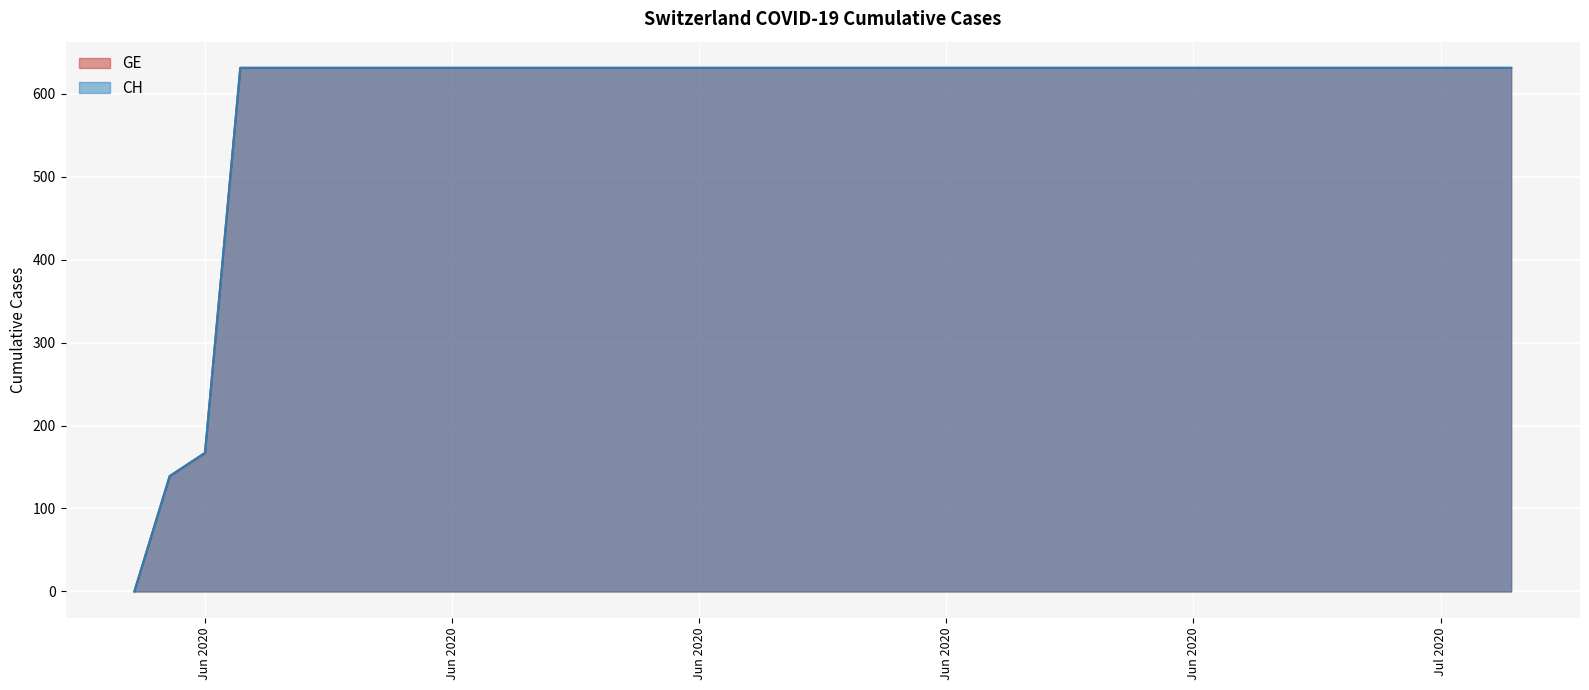

Where is CH nearest to the value 315?

Jun 2020